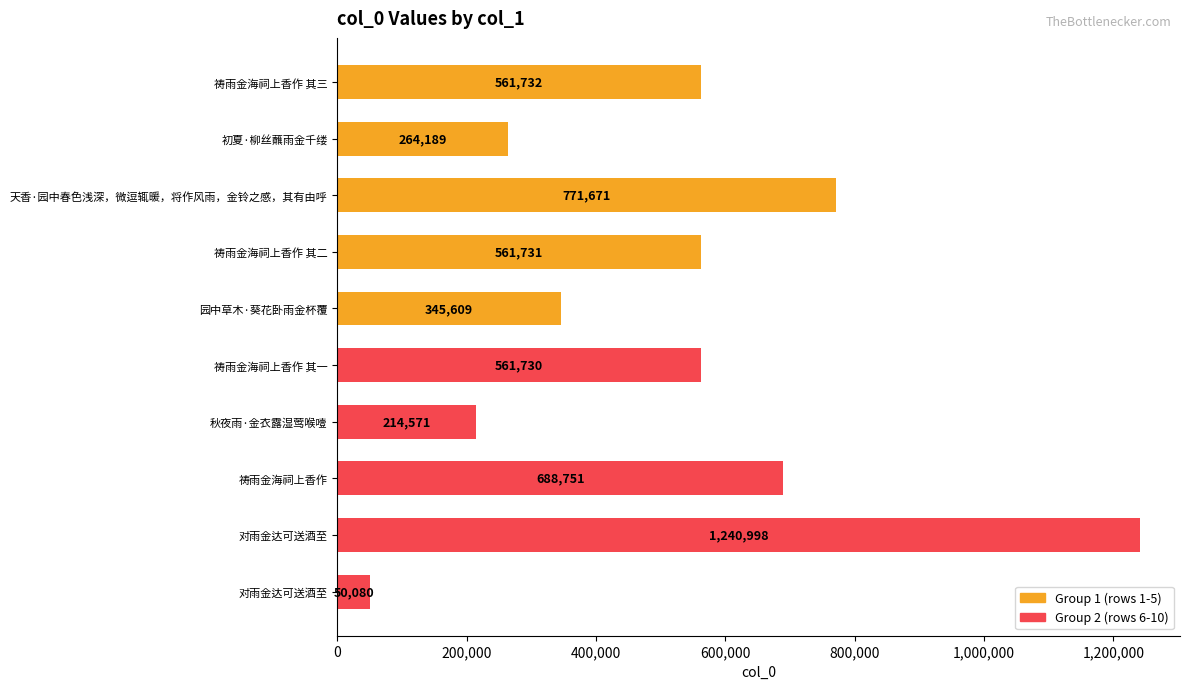

Where is the data nearest to the value 645539?

祷雨金海祠上香作